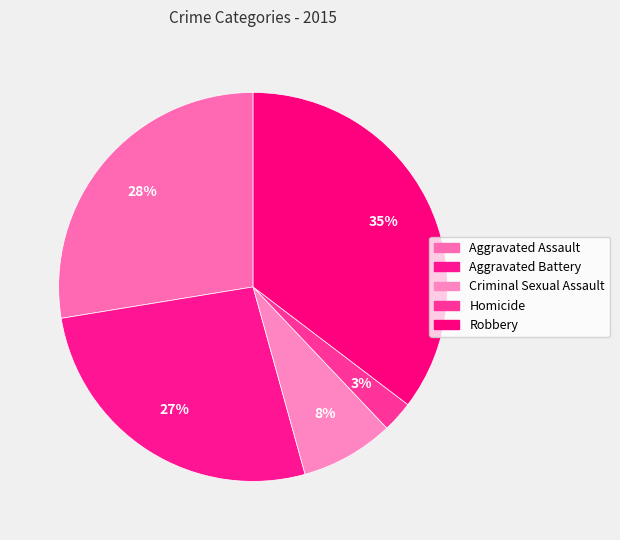

To the nearest percent, what is the average slice percentage?

20%